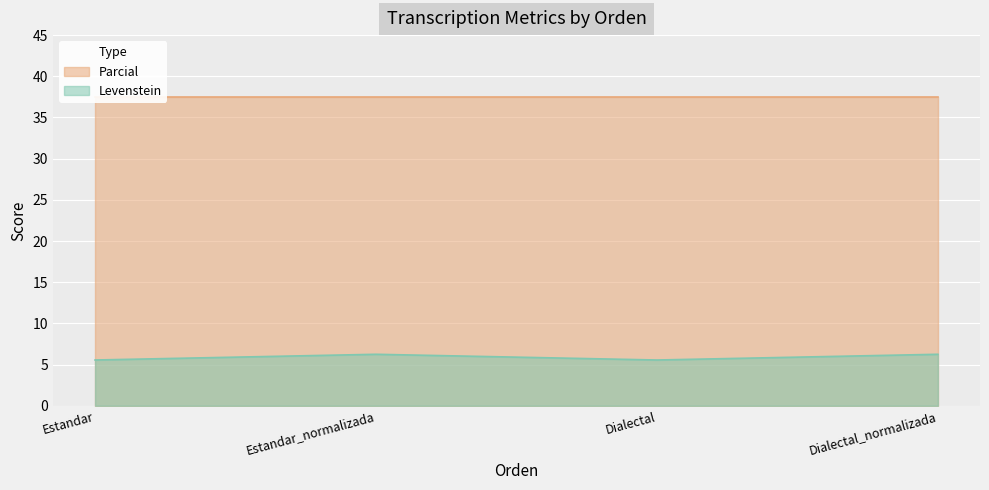

List the labels in order of value, smallest first.

Estandar, Dialectal, Estandar_normalizada, Dialectal_normalizada